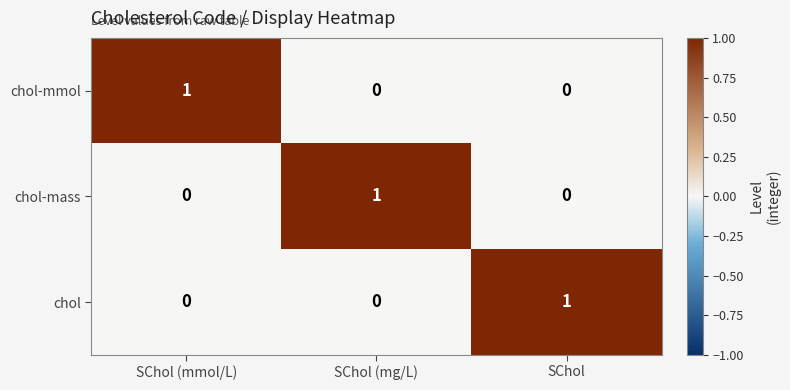

Count the chol values in the range 0 to 1.

3